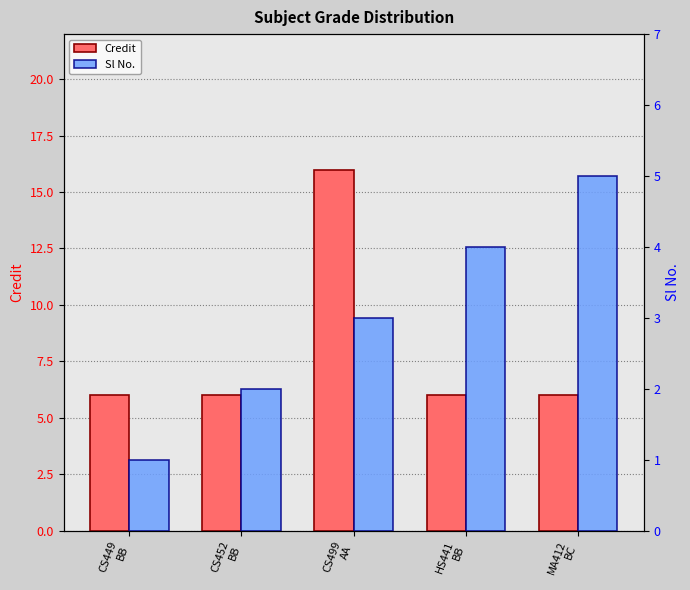

Reading left to right, transcribe all the data shown in this chart.

Credit: 6	6	16	6	6
Sl No.: 1	2	3	4	5